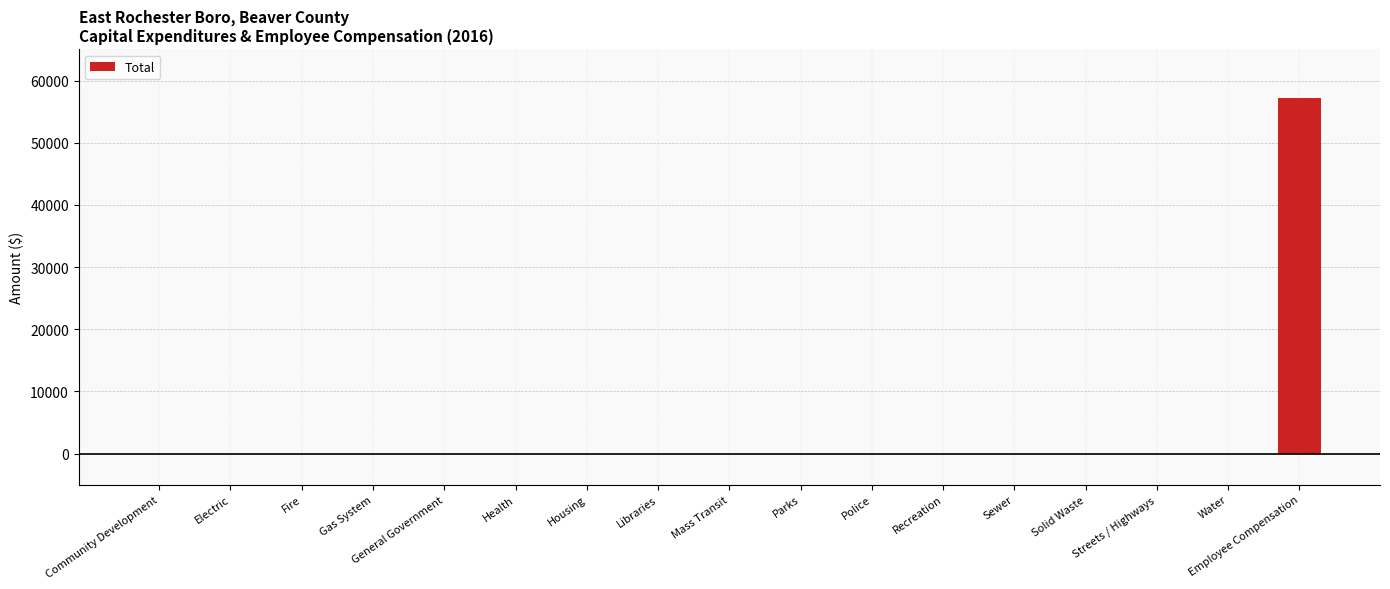

What is the sum of all values?

57248